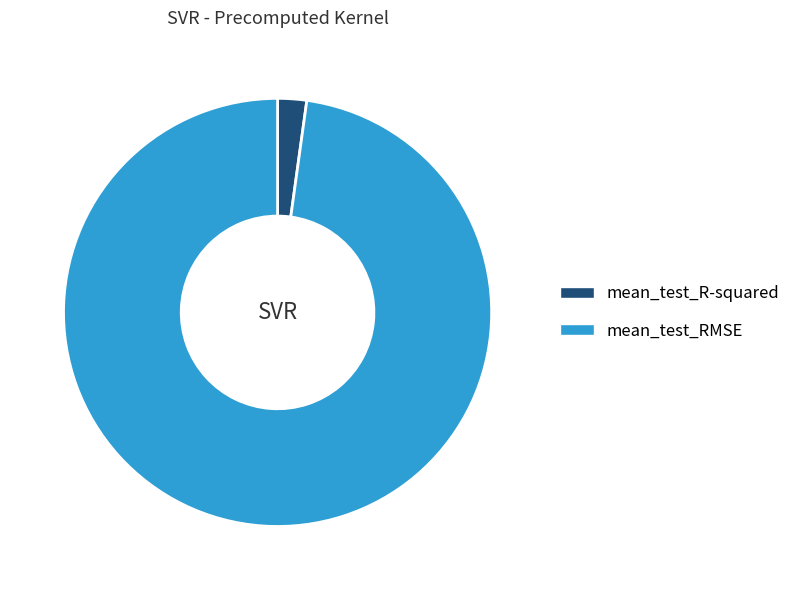

Which category has the smallest portion of the pie?

mean_test_R-squared